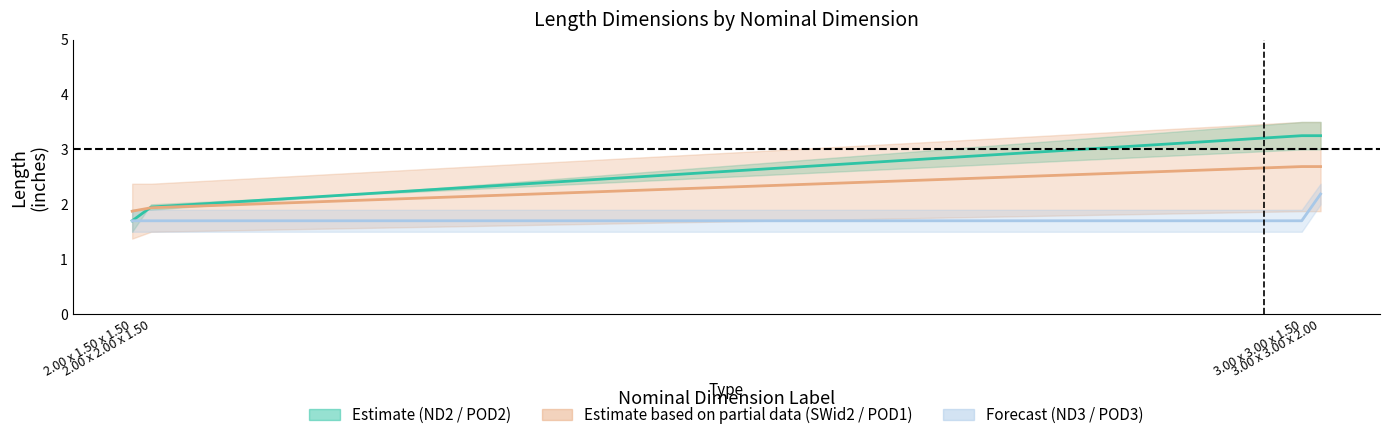

Read the ND2##length##inches value at 3.00 x 3.00 x 2.00.

3.2